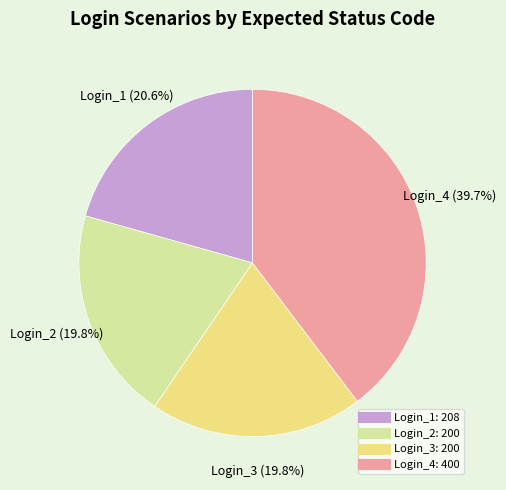

What percentage is the Login_2 slice, to the nearest percent?

20%